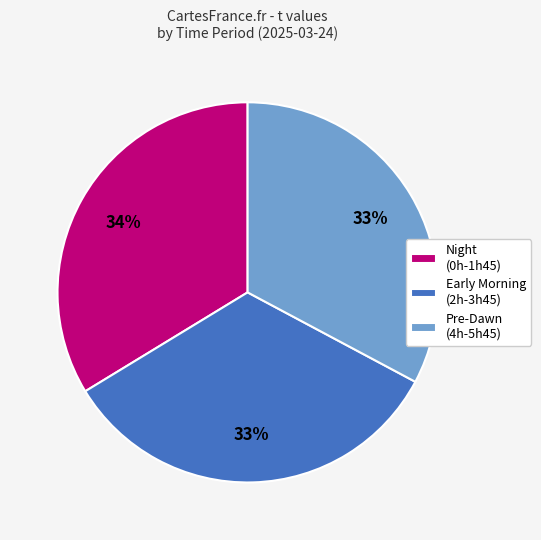

To the nearest percent, what portion does Early Morning (2h-3h45) represent?

33%